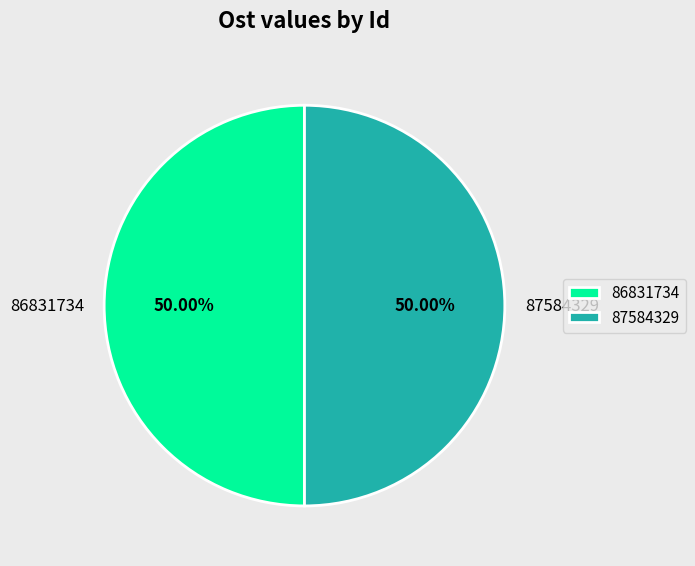

The 86831734 slice represents 57% of the pie. True or false?

False